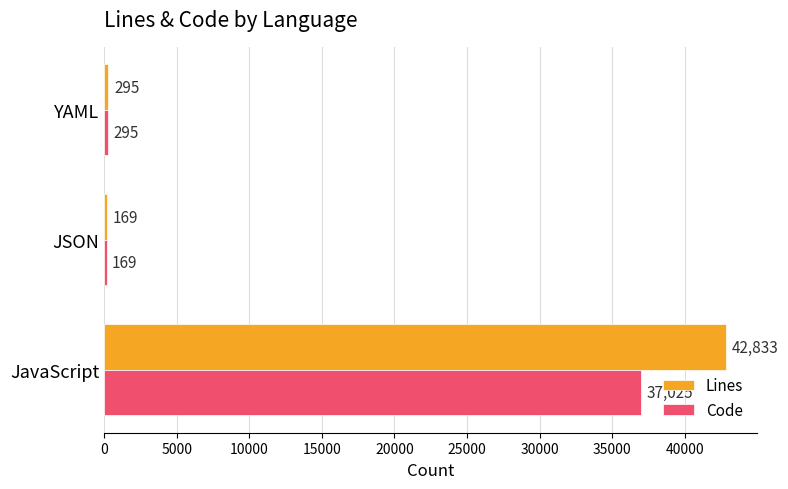

At which label is Lines closest to 21501?

YAML